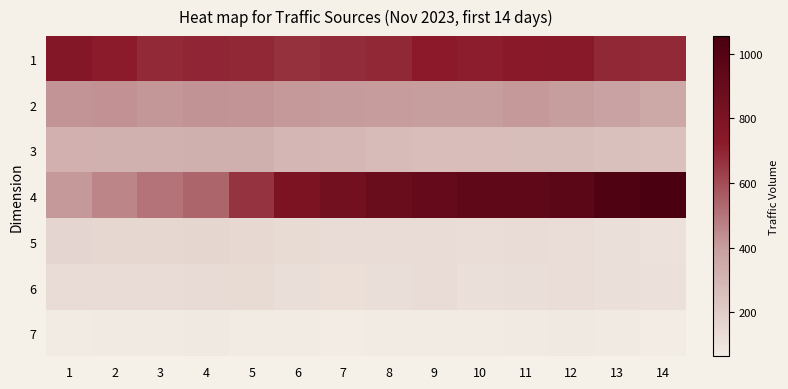

Between 1 and 2, which is larger?

1